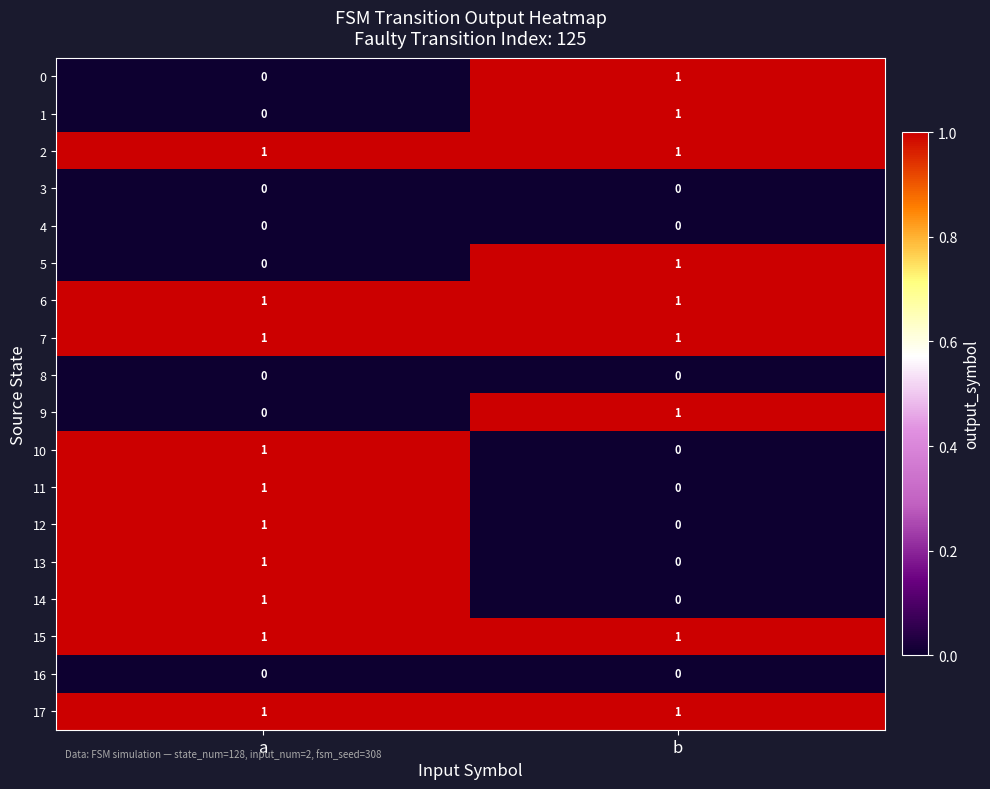

What is the total value across all series at b?

9